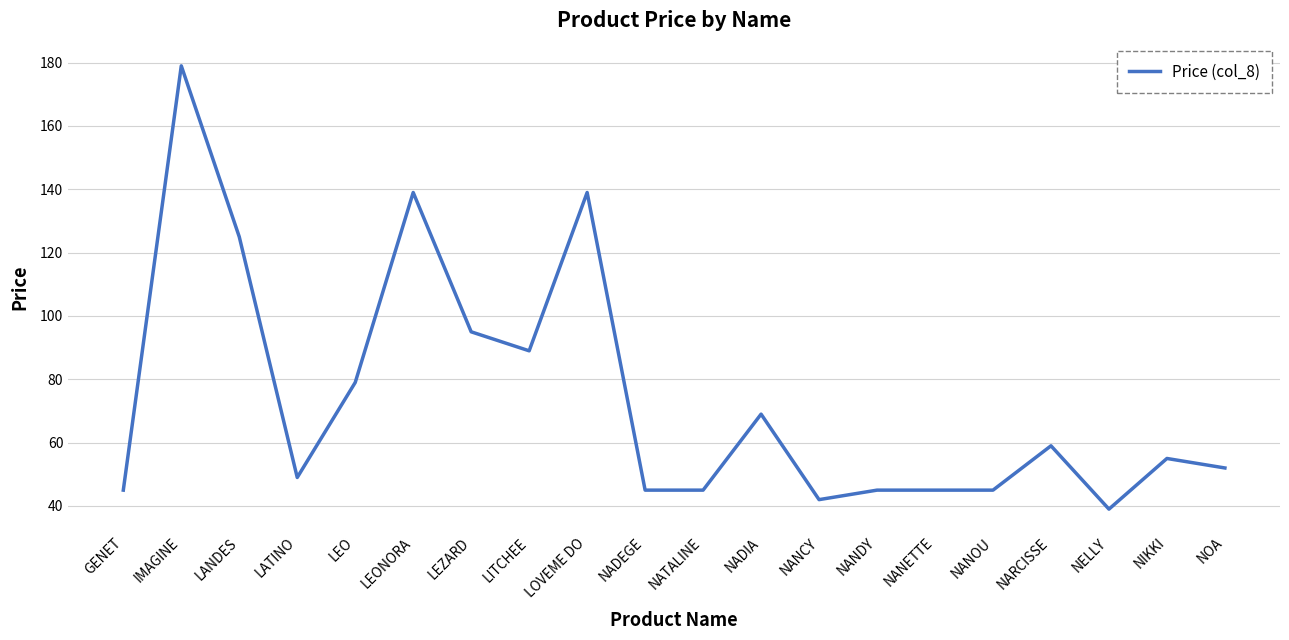

Approximately how many times larger is the value at LEO compared to LATINO?

1.6